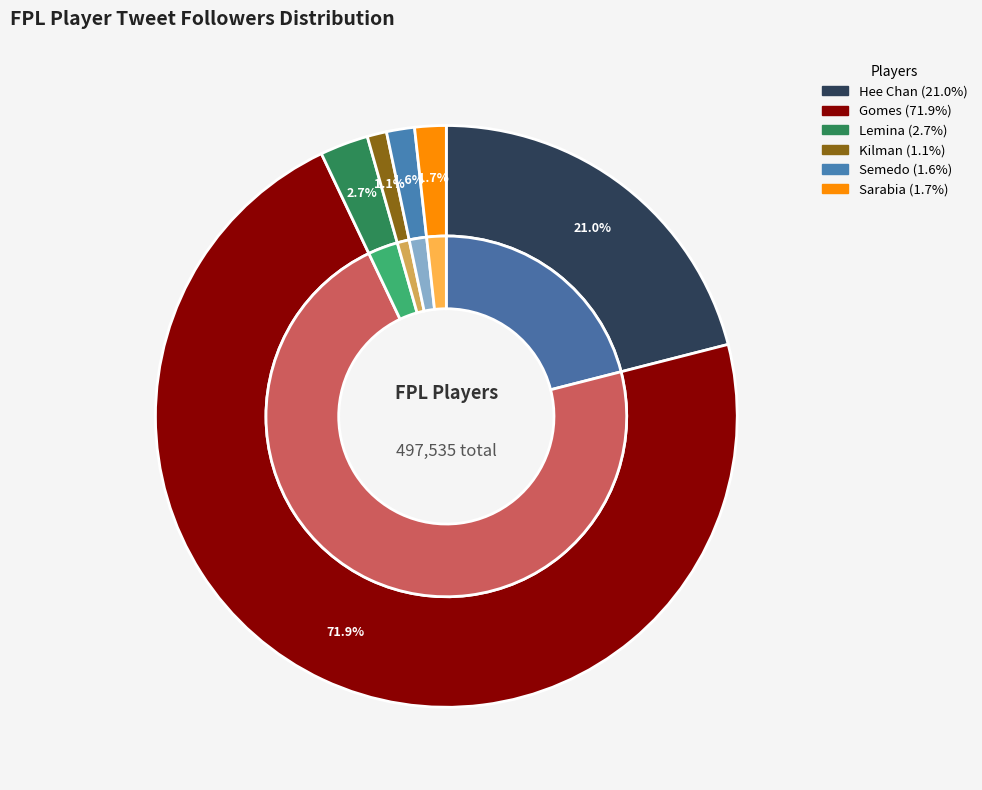

Count the number of slices in the pie.

6